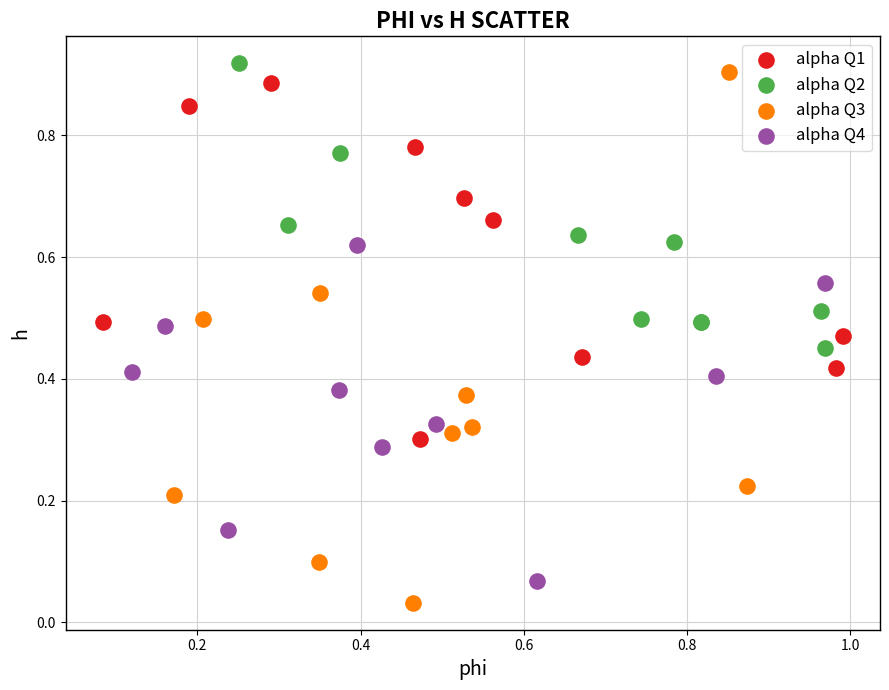

Which series has the largest Y range (max minus min)?

alpha Q3